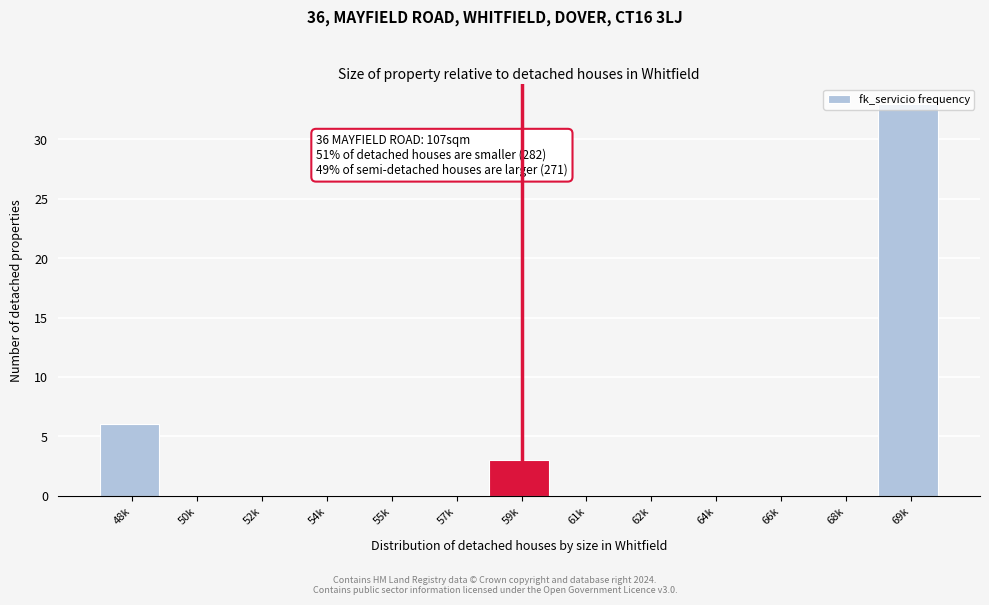

Where is the data nearest to the value 16?

48k